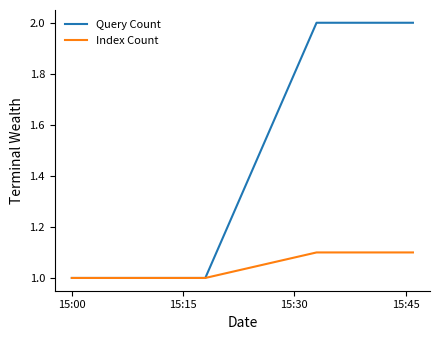

Which series has the largest total across all categories?

Query Count